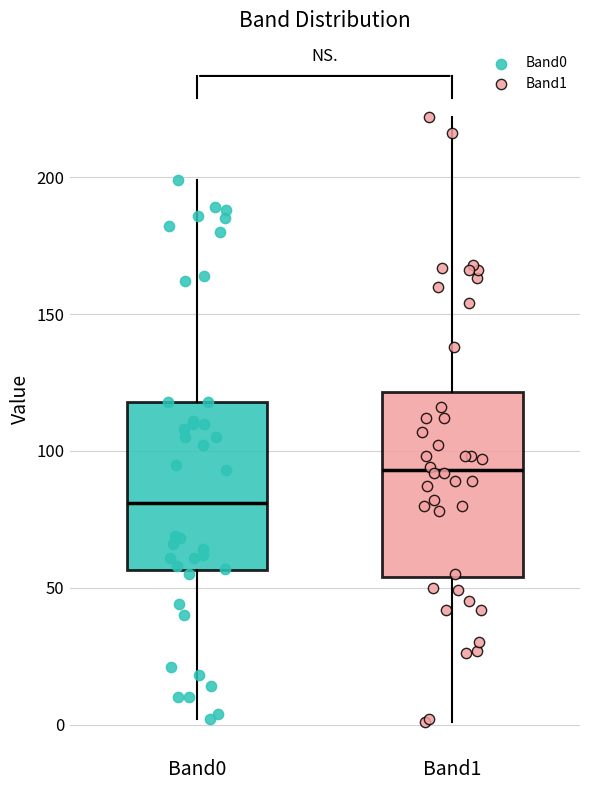

Reading left to right, transcribe this box plot: for each box, give where its median line is, the range the box spans, and where its two whiskers end, as read against the y-axis. The values are not printed on the chart, so give them approximately, as read against the axis.

Band0: median 80, box 55 to 120, whiskers 0 to 200
Band1: median 95, box 55 to 120, whiskers 0 to 220